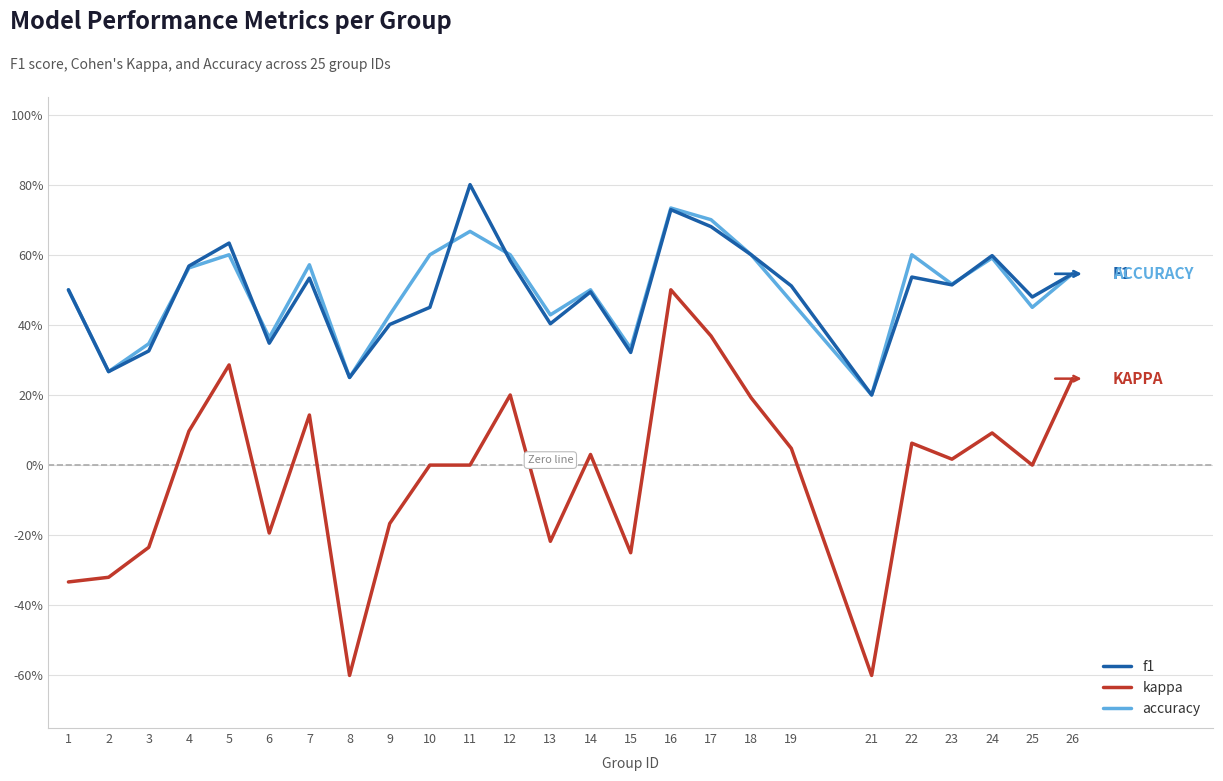

Is this an area chart (filled region under the line)?

No